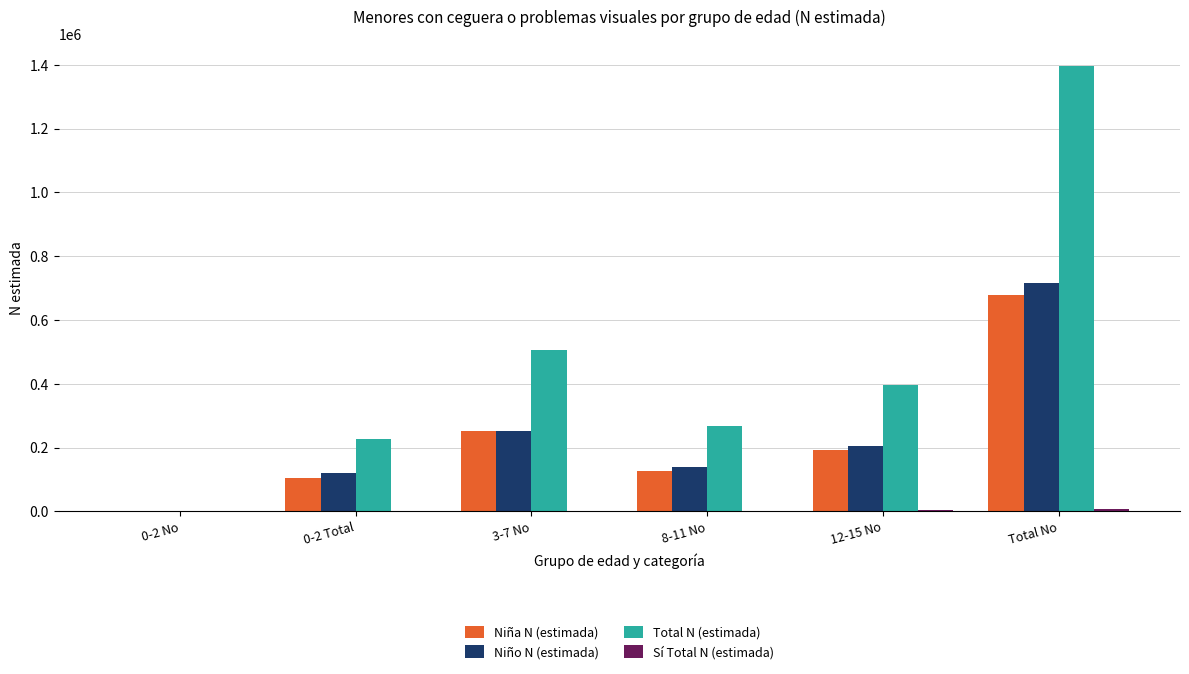

The Niña N (estimada) series shows 679012 at Total No. True or false?

True